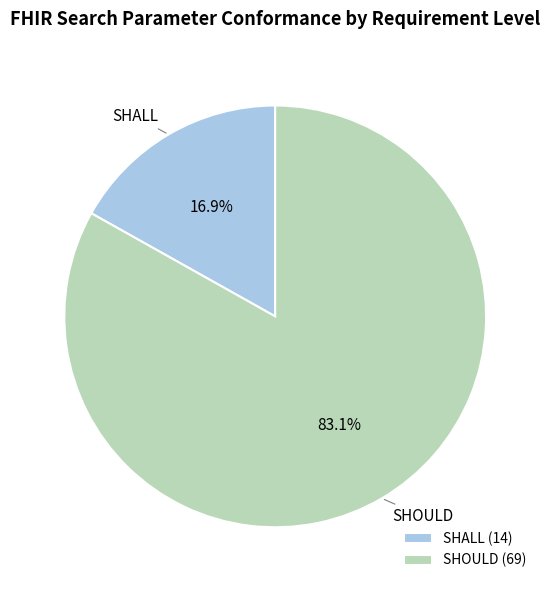

Which category has the smallest portion of the pie?

SHALL